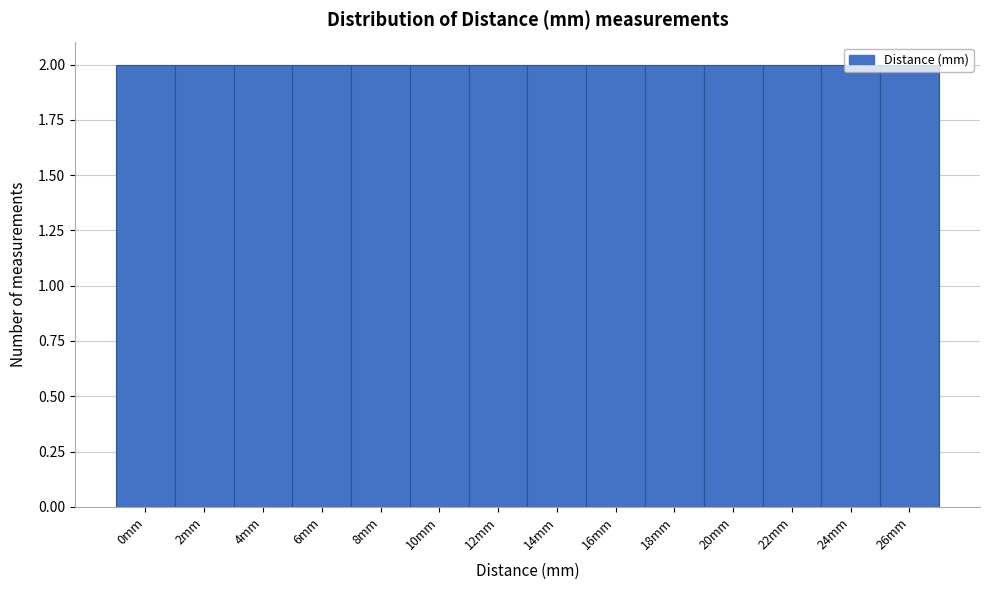

How tall is the bar that spans 1 to 3 on the x-axis? The values are not printed on the chart, so give them approximately, as read against the axis.

2